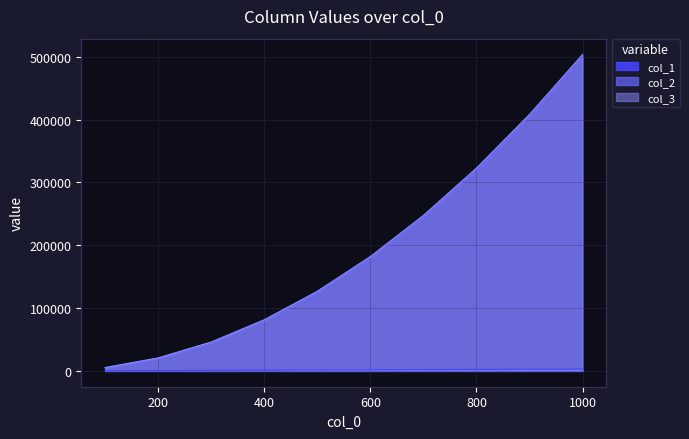

Where does the col_3 series first go above 182084?

700